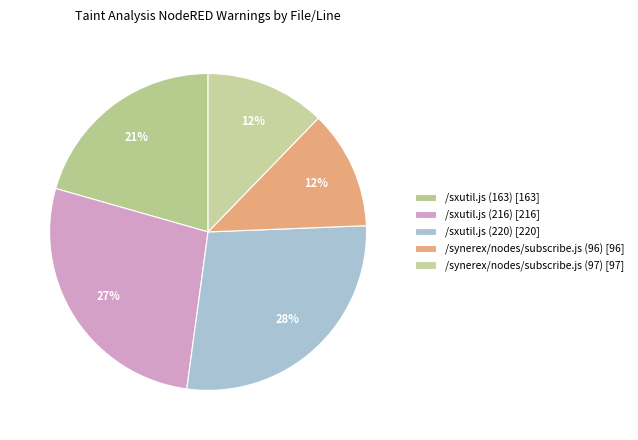

True or false: /sxutil.js (163) accounts for 21% of the total.

True